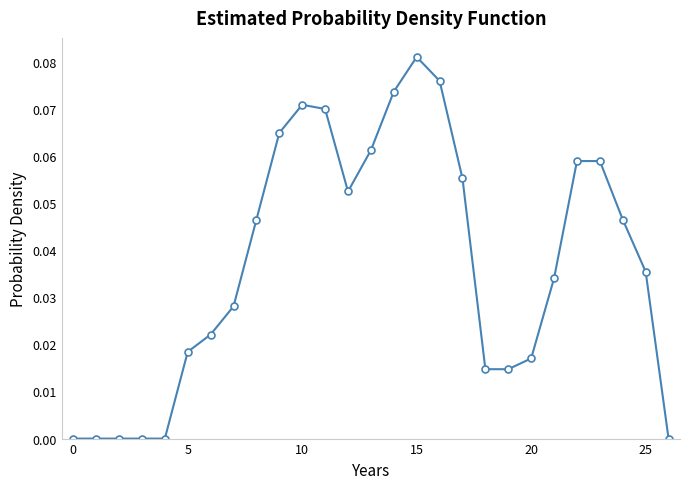

What is the sum of all values?

1.0